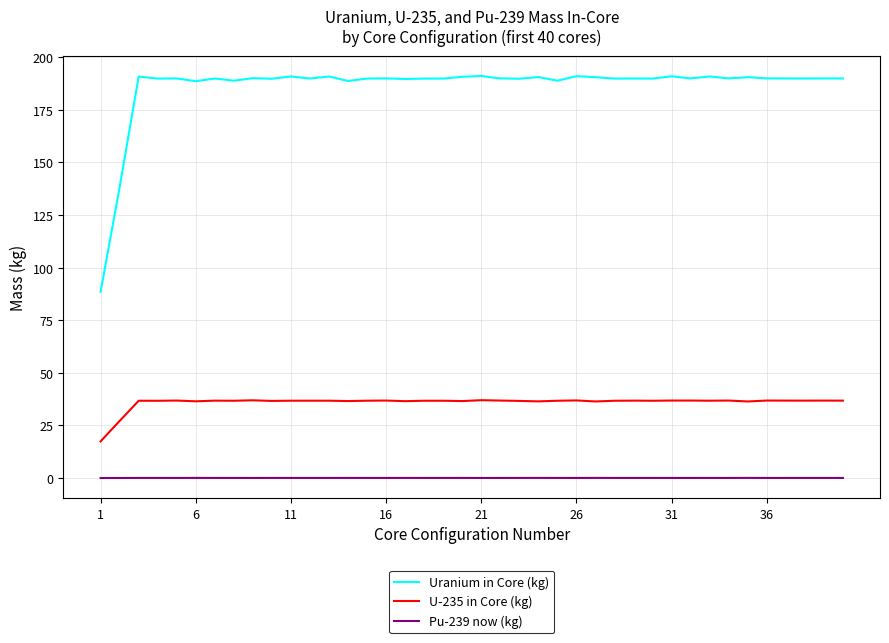

True or false: Pu-239 now (kg) and U-235 in Core (kg) cross at least once.

False